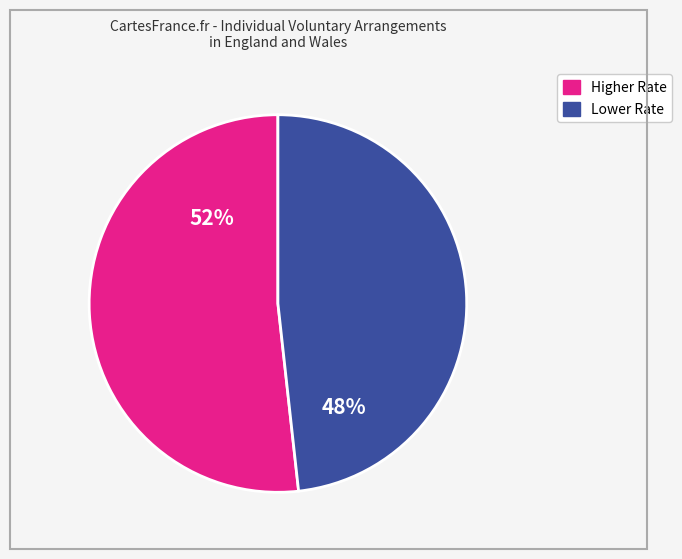

Is there a majority slice in this chart?

Yes